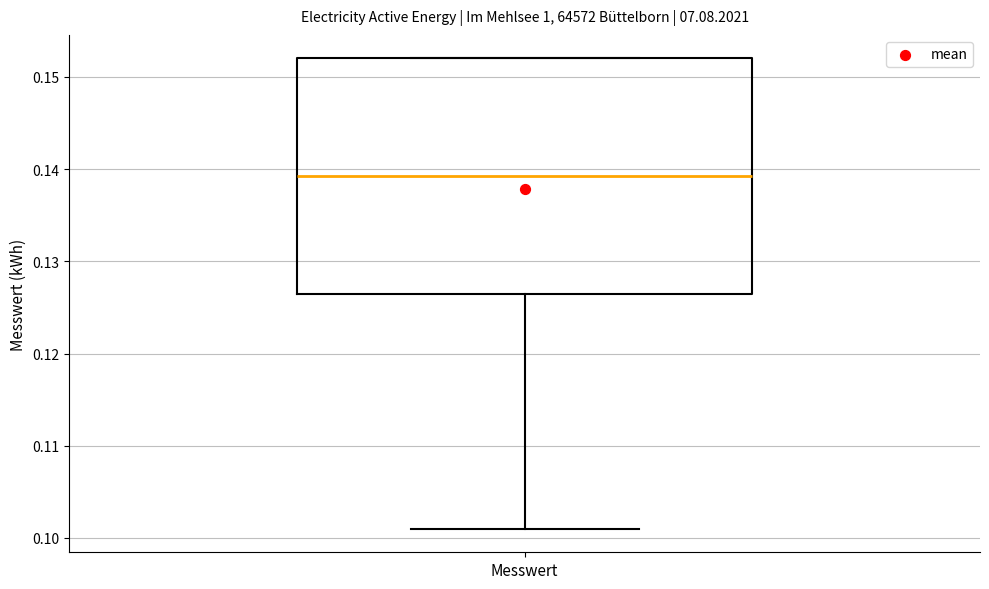

Read this box plot against the y-axis: the position of the median line, the range covered by the box, and the ends of both whiskers. The values are not printed on the chart, so give them approximately, as read against the axis.

median 0.139, box 0.127 to 0.152, whiskers 0.101 to 0.152